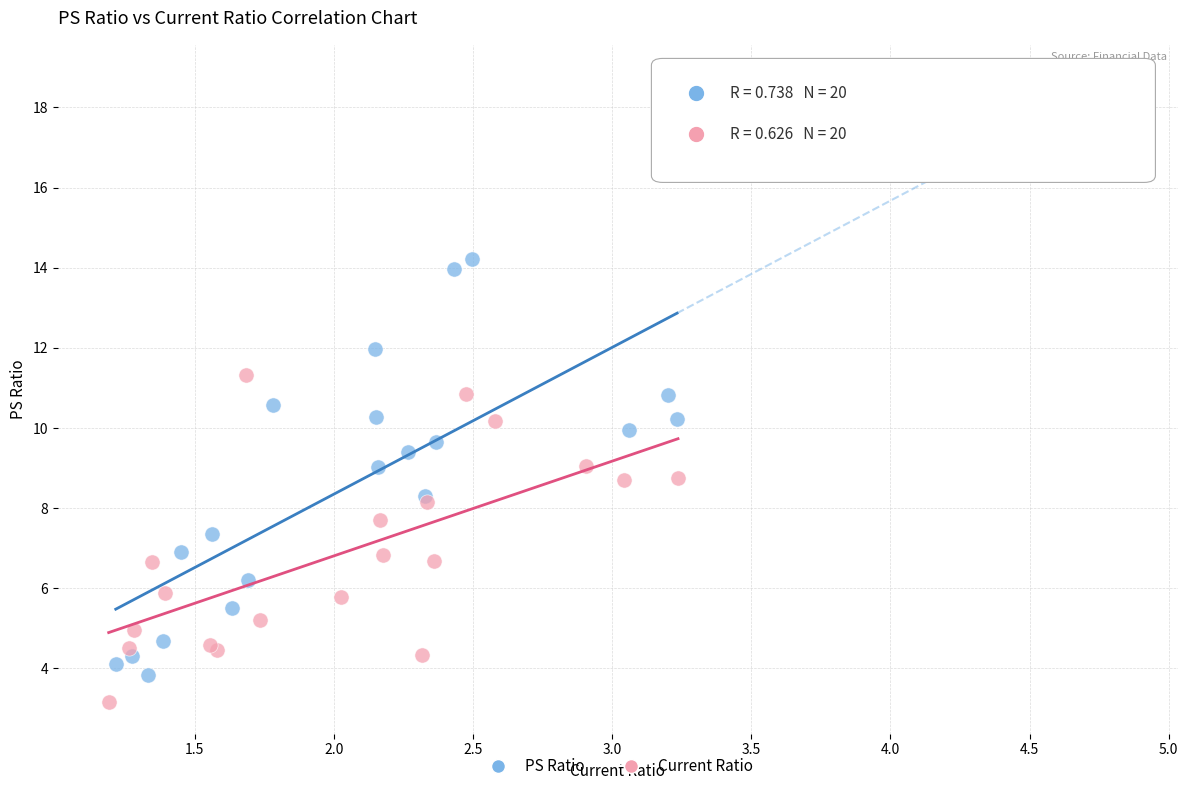

Which series has the largest Y range (max minus min)?

PS Ratio